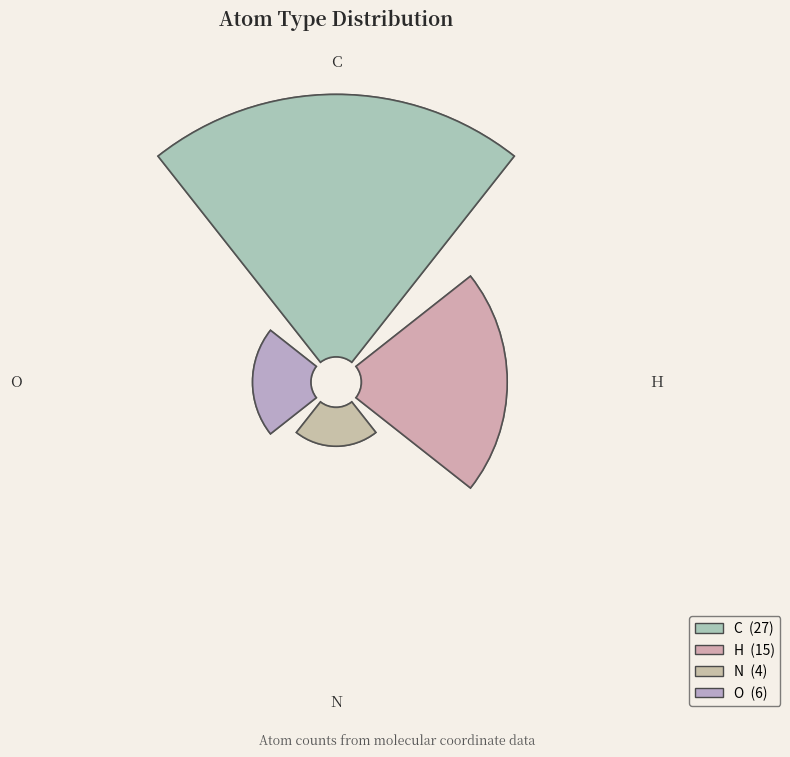

What percentage is NOT represented by N?

92.3%